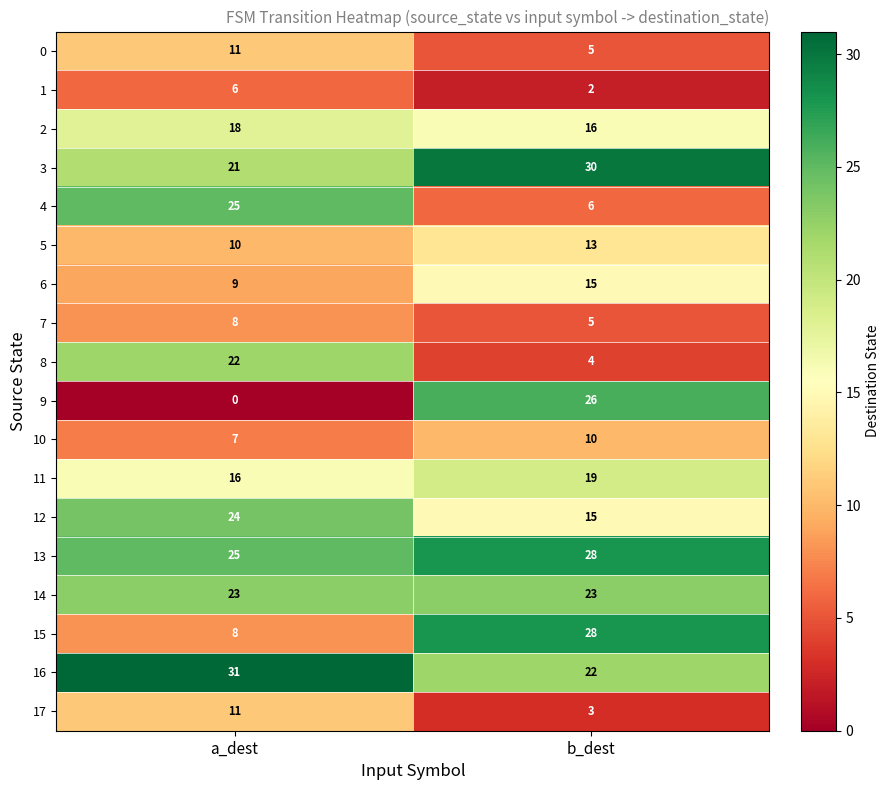

What is the total value across all series at a_dest?

275